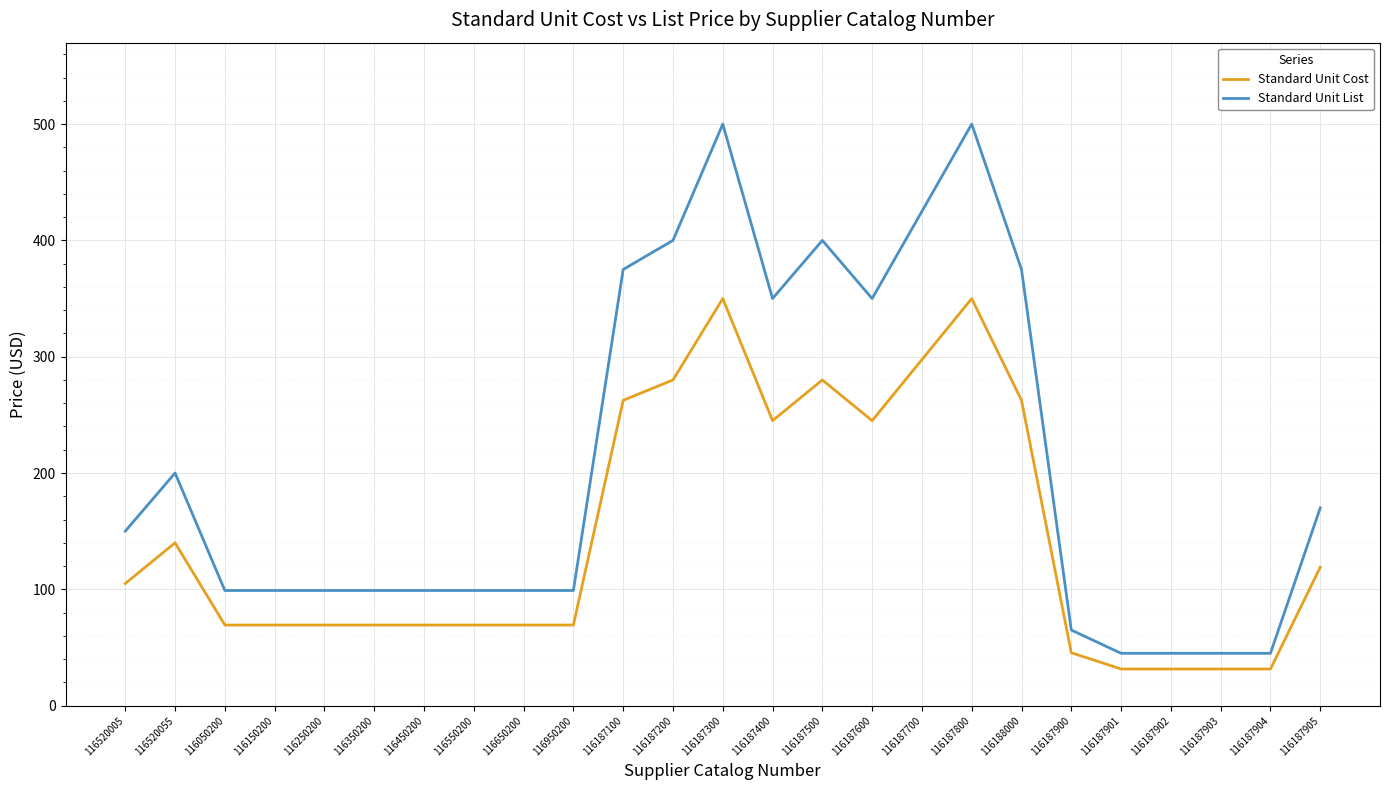

What is the minimum value for Standard Unit Cost?

31.5